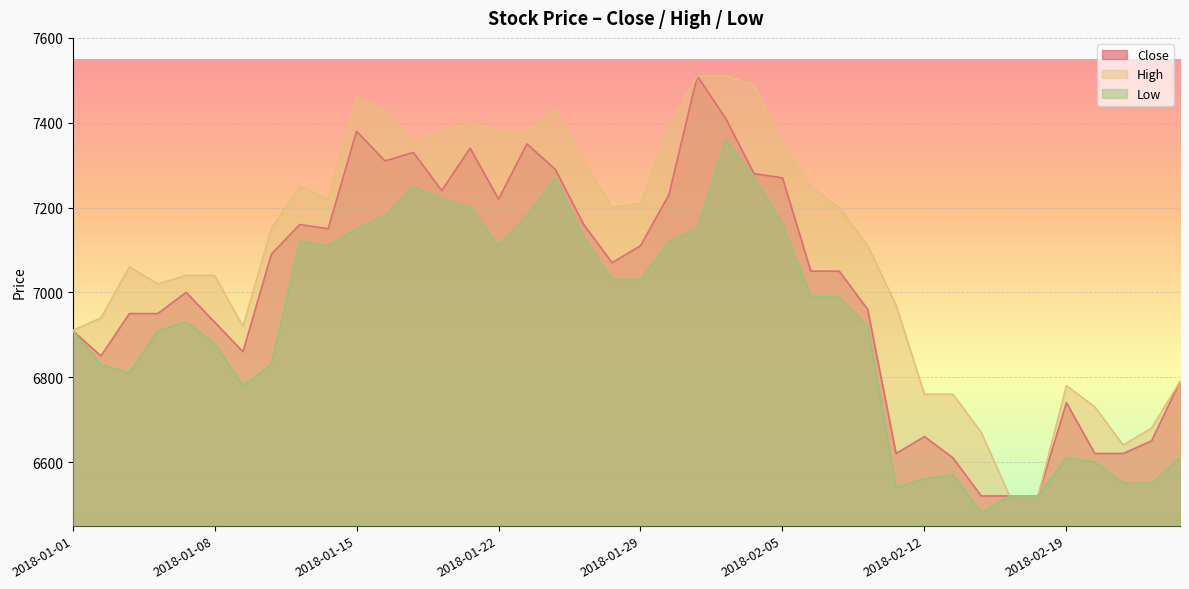

What is the average value of the High series?

7103